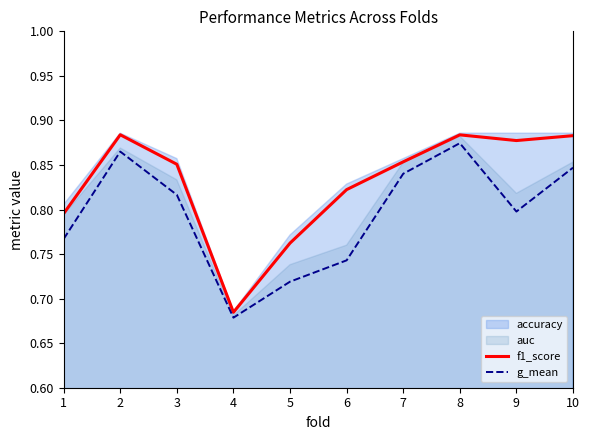

What is the minimum value shown in the chart?

0.7